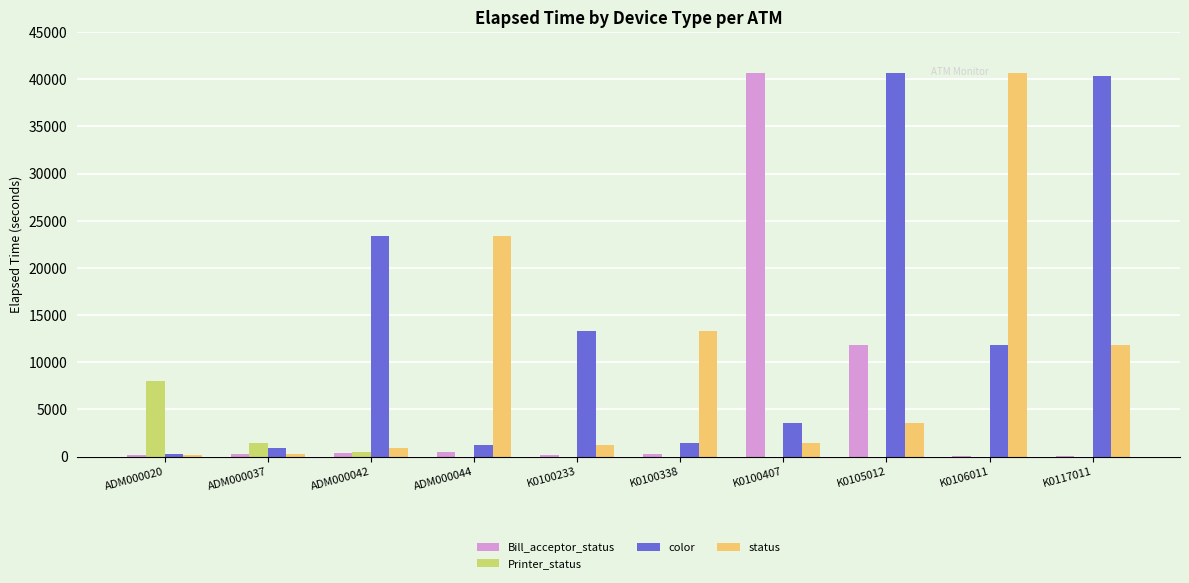

Where is status nearest to the value 20415?

ADM000044